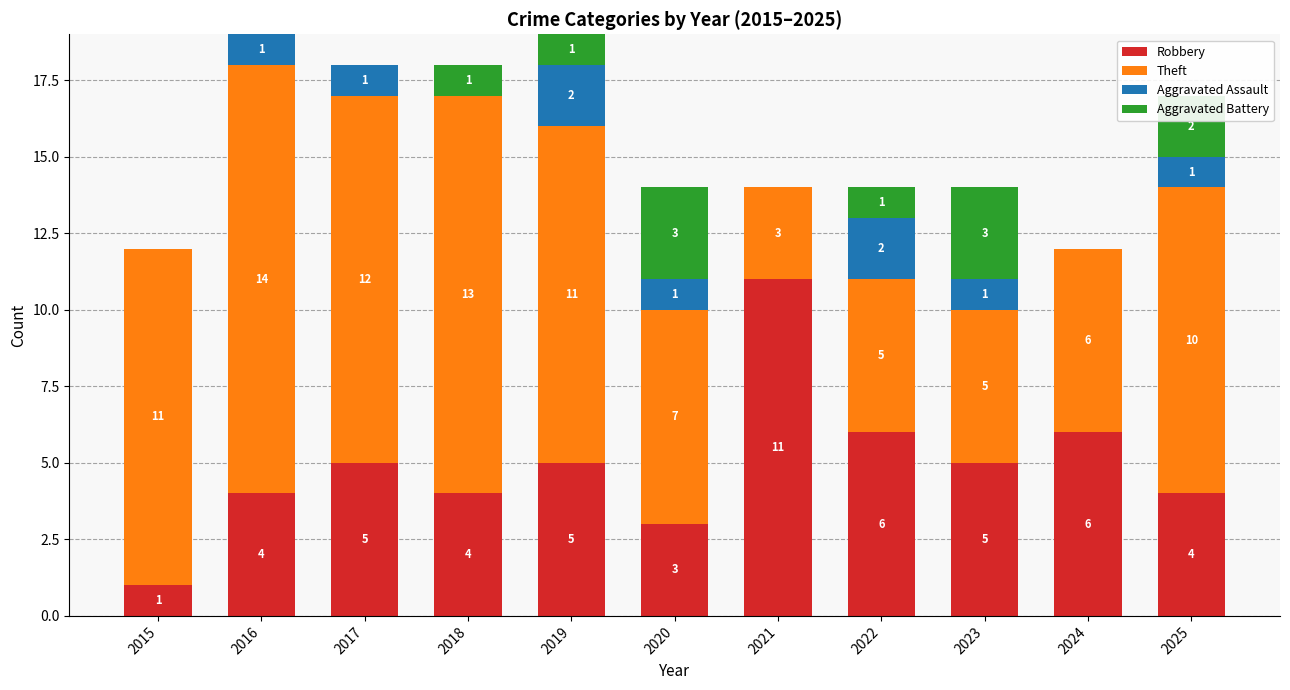

What is the total value across all series at 2025?

17